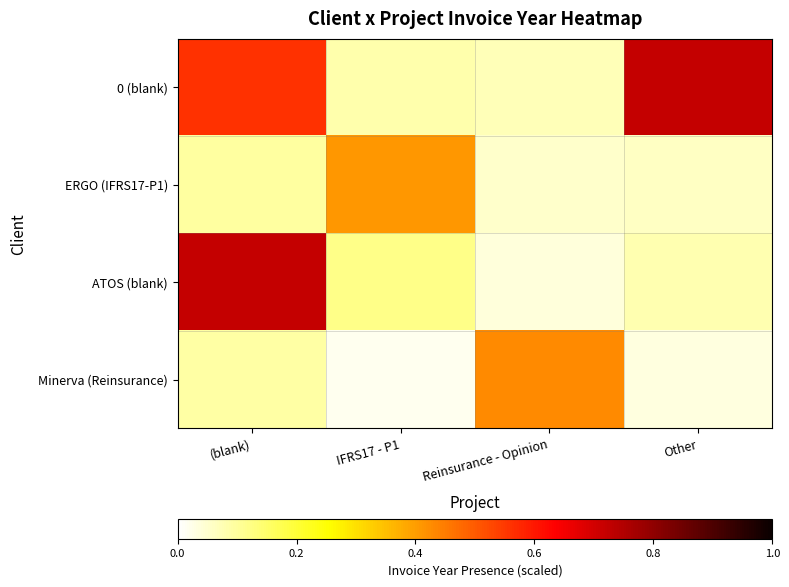

List the series in order of their peak value, highest first.

ATOS (blank), 0 (blank), Minerva (Reinsurance), ERGO (IFRS17-P1)